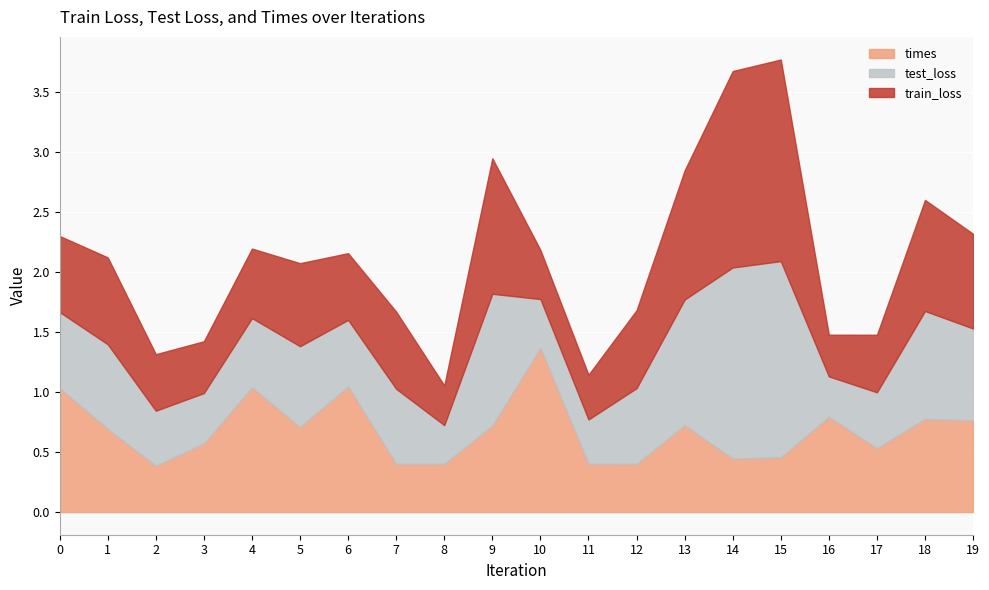

Reading left to right, extract all data points from this chart.

train_loss: 0.6	0.7	0.5	0.4	0.6	0.7	0.6	0.6	0.3	1.1	0.4	0.4	0.6	1.1	1.6	1.7	0.3	0.5	0.9	0.8
test_loss: 0.6	0.7	0.5	0.4	0.6	0.7	0.6	0.6	0.3	1.1	0.4	0.4	0.6	1.0	1.6	1.6	0.3	0.5	0.9	0.8
times: 1.0	0.7	0.4	0.6	1.0	0.7	1.0	0.4	0.4	0.7	1.4	0.4	0.4	0.7	0.4	0.5	0.8	0.5	0.8	0.8